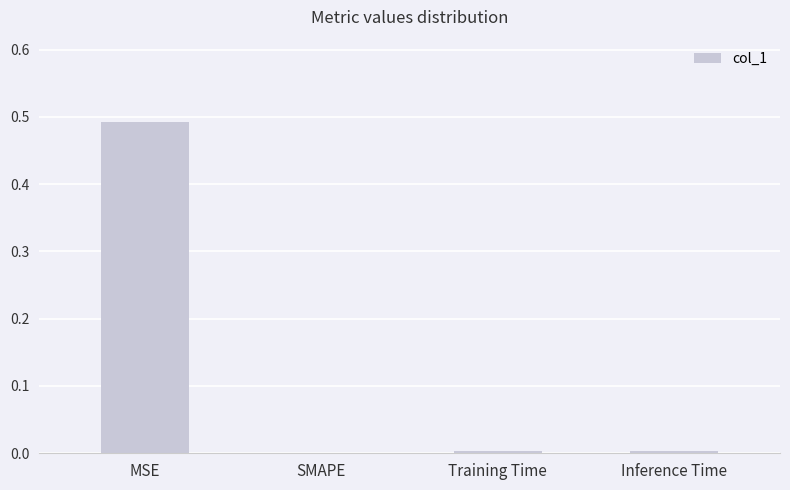

Which label corresponds to the largest value in the chart?

MSE